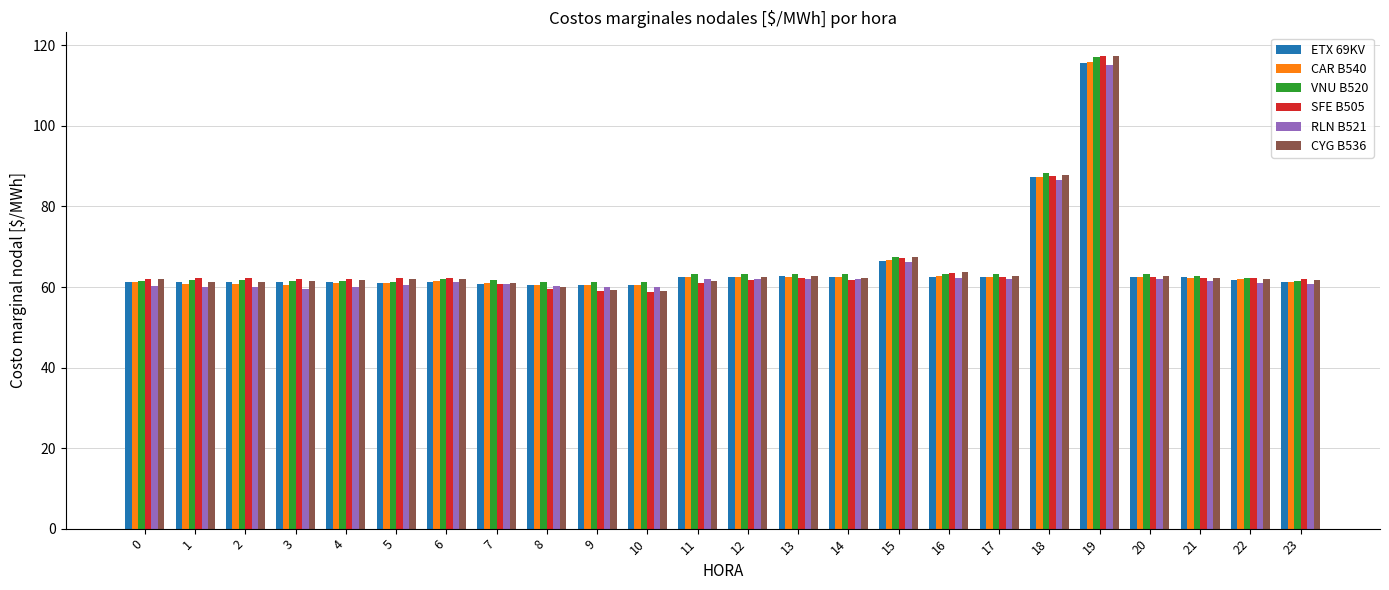

What is the average value of the RLN B521 series?

64.5